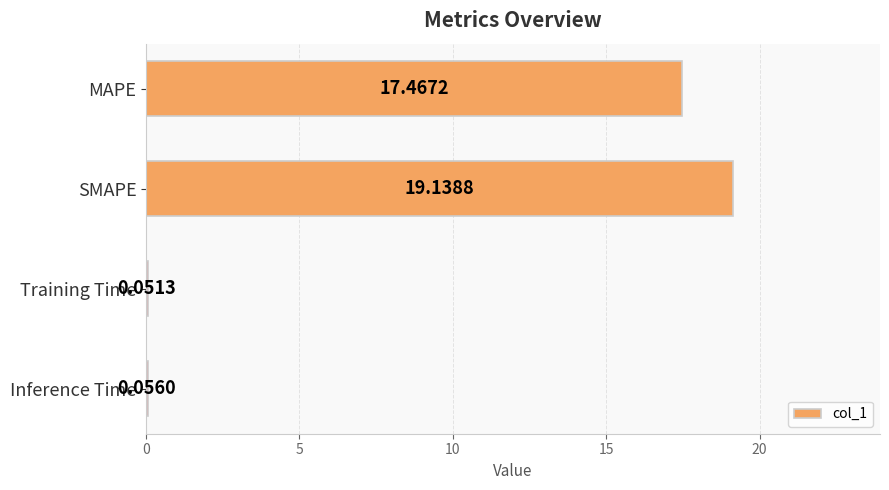

Where is the data nearest to the value 9?

MAPE